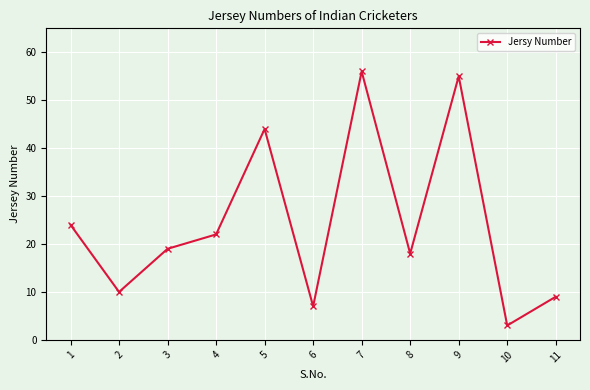

Where is the first local minimum?

2